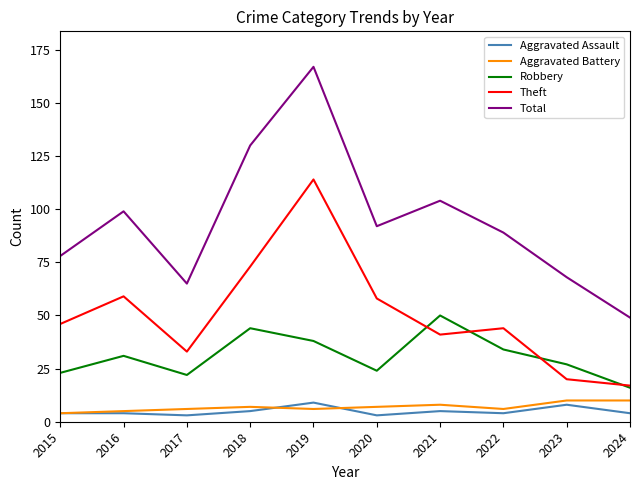

In Theft, how many points are higher than both neighbors (excluding endpoints)?

3